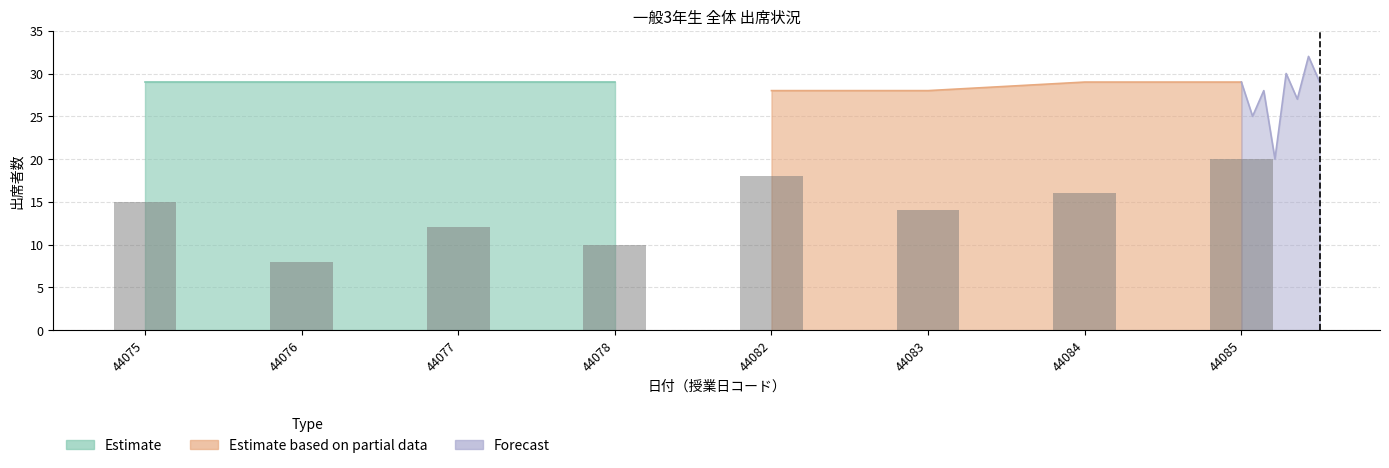

What is the difference between the maximum and second lowest values in the Estimate based on partial data series?

1